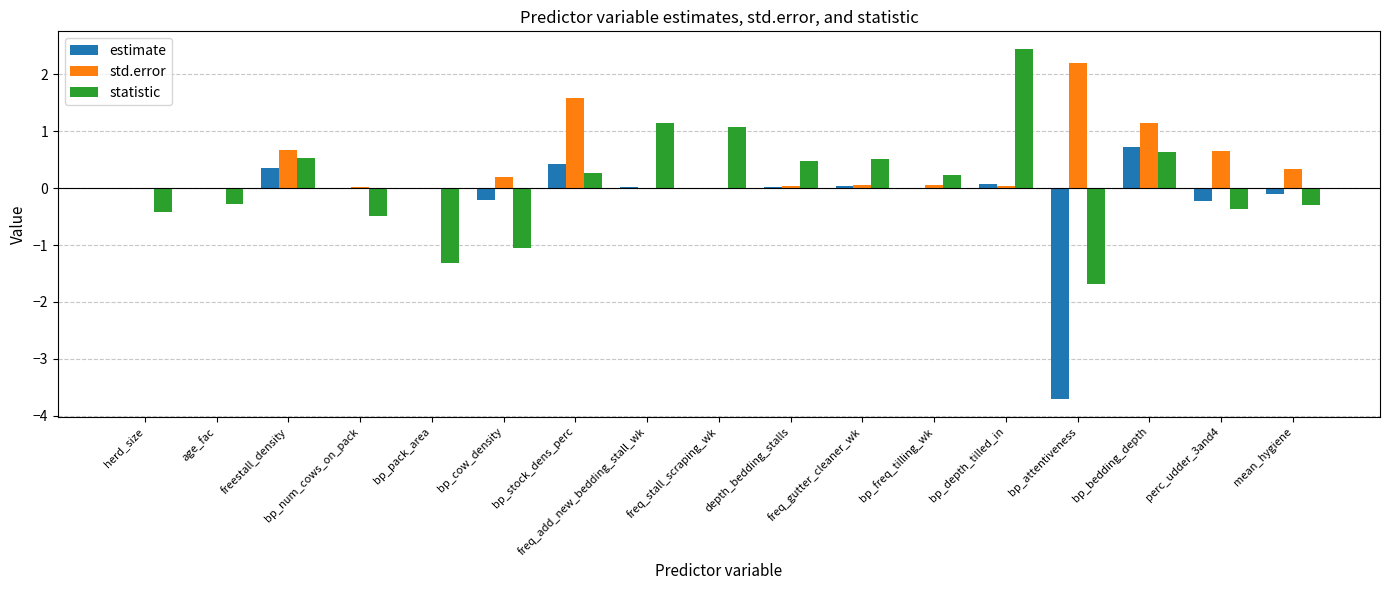

What is the sum of all std.error values?

7.0